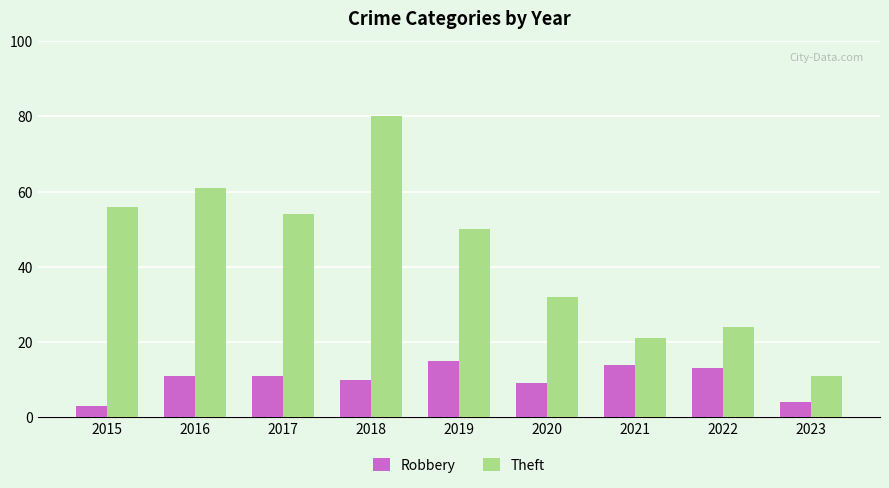

Reading left to right, extract all data points from this chart.

Robbery: 3	11	11	10	15	9	14	13	4
Theft: 56	61	54	80	50	32	21	24	11